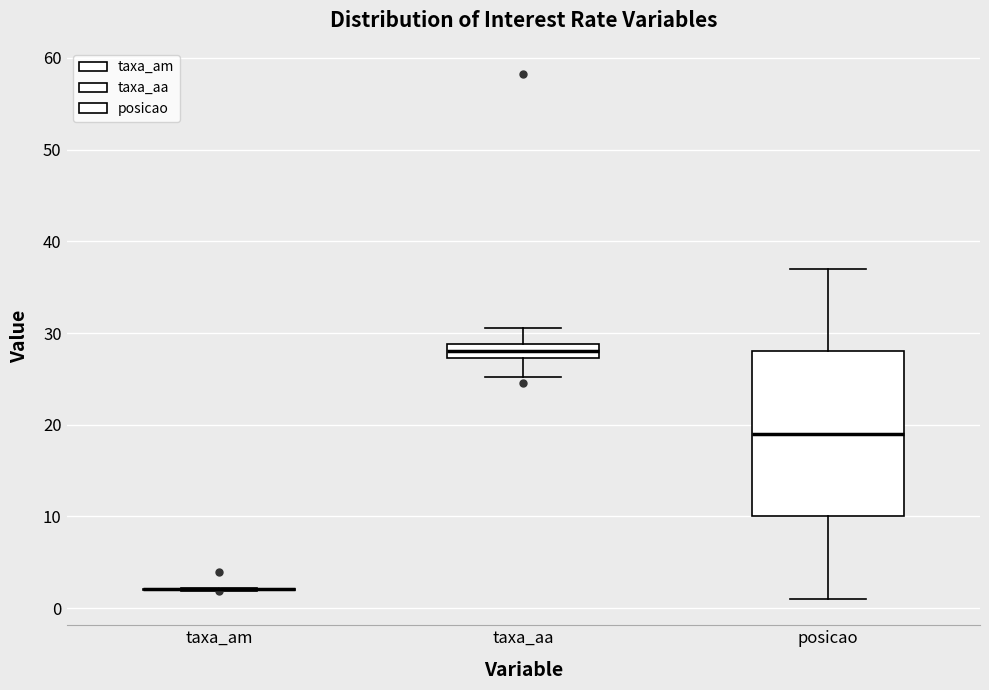

Comparing the boxes themselves (not the whiskers), which one is the tallest?

posicao